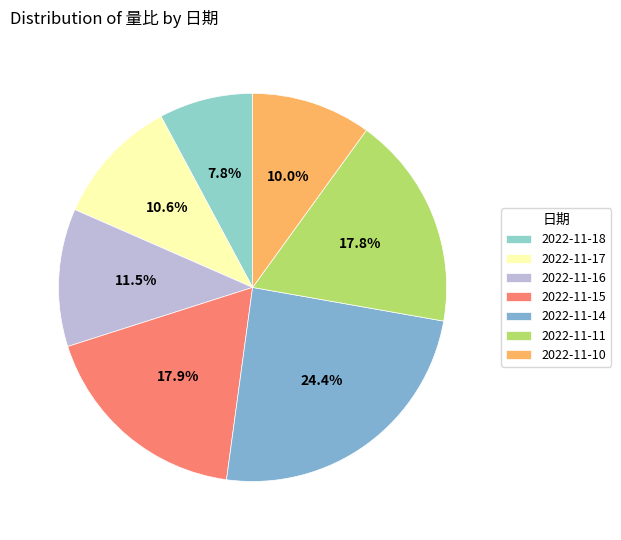

True or false: 2022-11-16 accounts for 18% of the total.

False